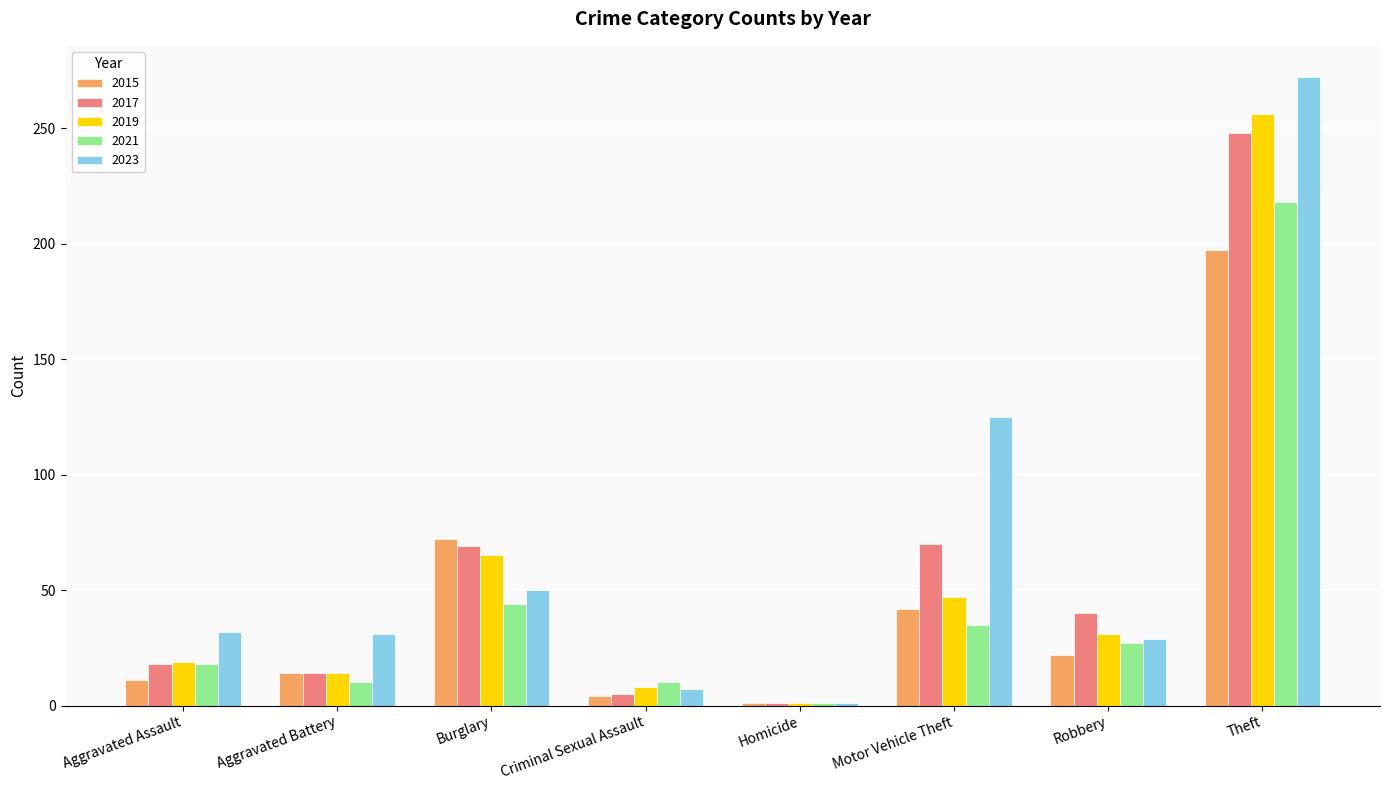

What is the total value across all series at Aggravated Battery?

83